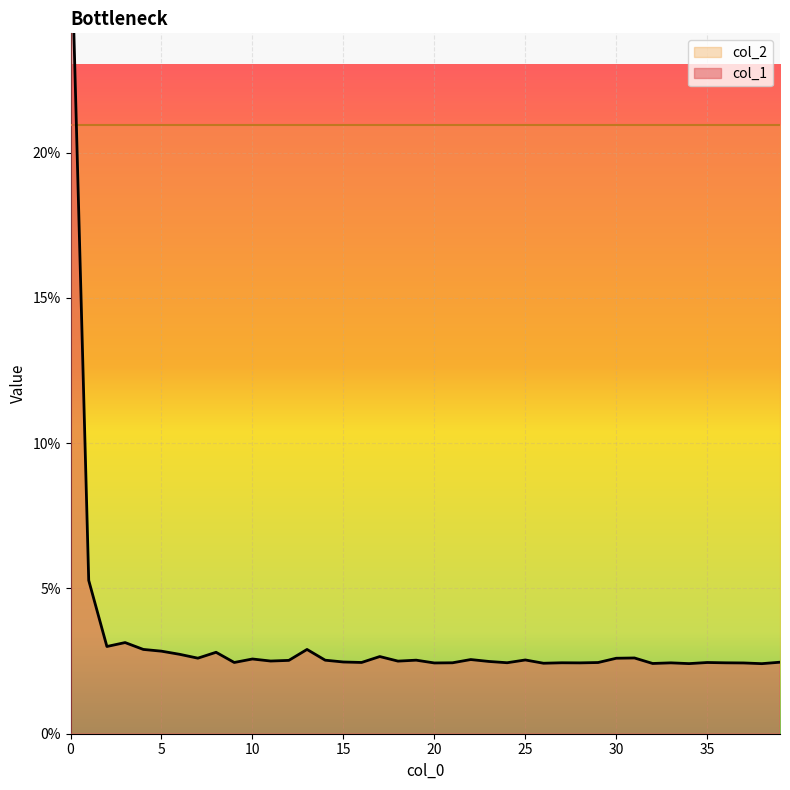

How many lines are shown in the chart?

1